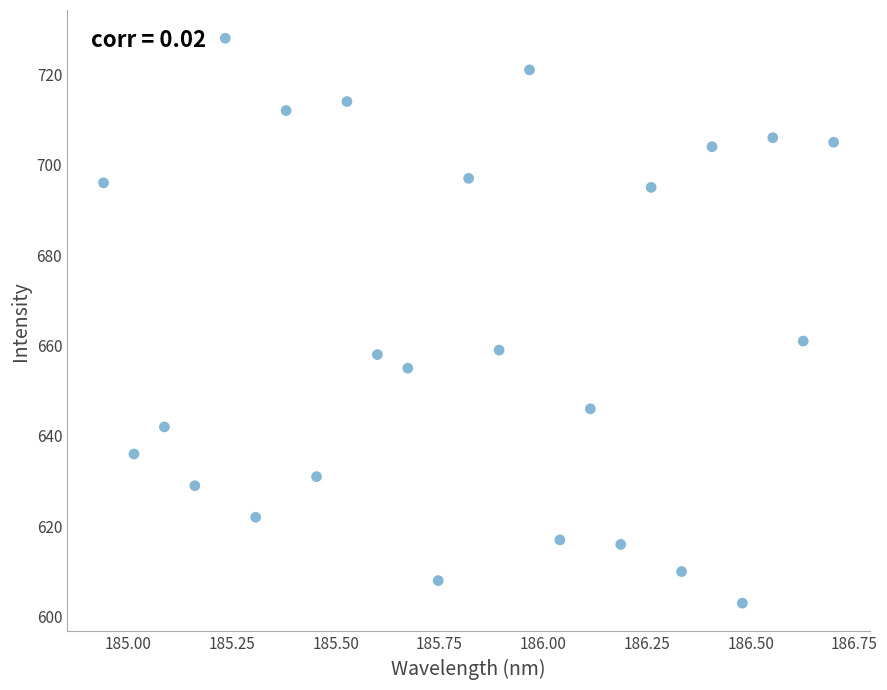

What Y value in the scatter plot is closest to 665?

661